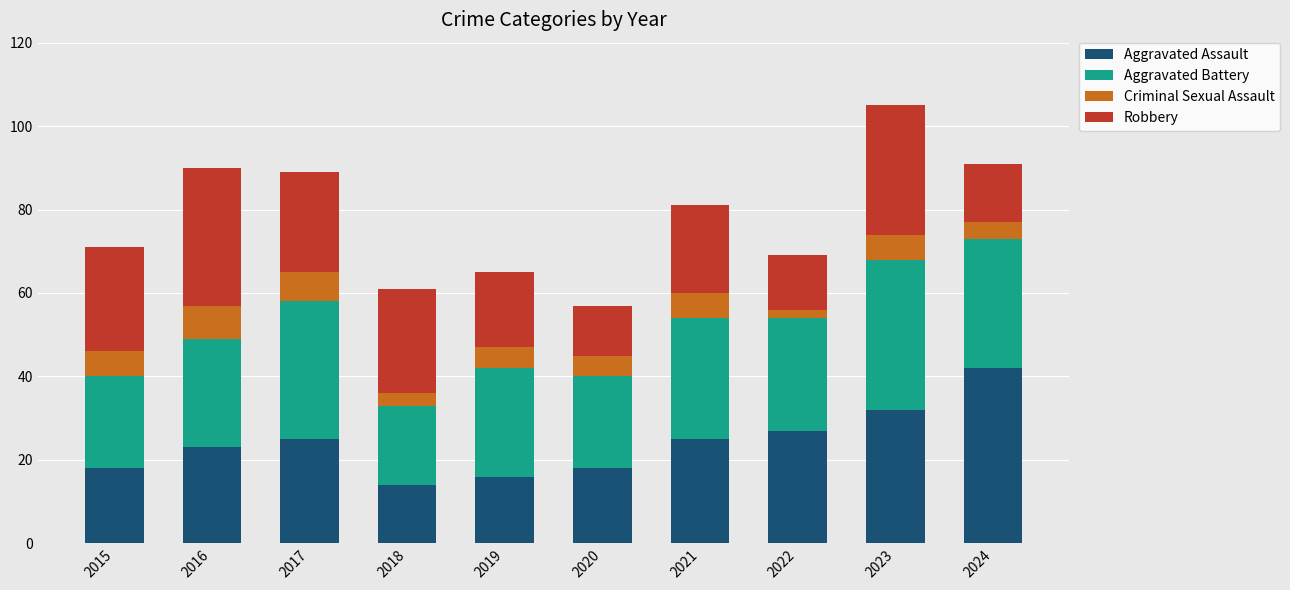

Is it true that Aggravated Assault equals 47 at 2022?

False